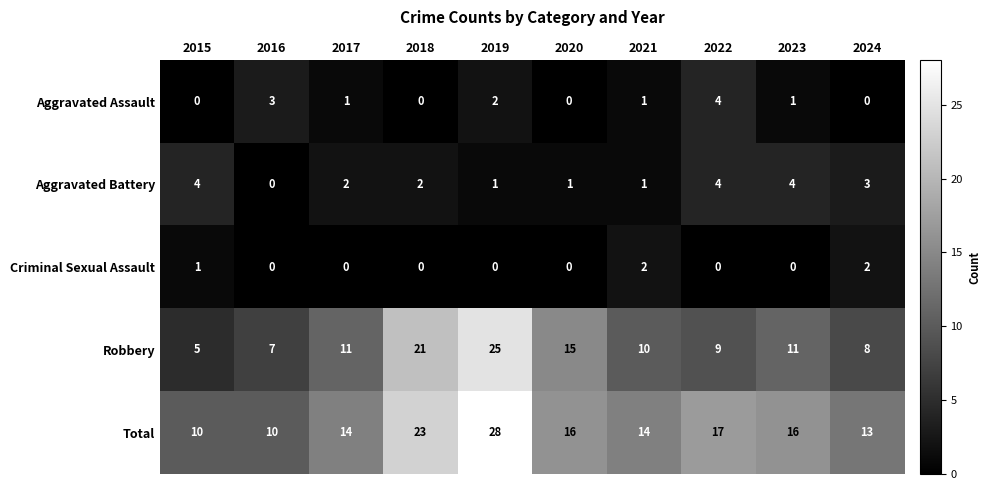

Where is Total nearest to the value 19?

2022